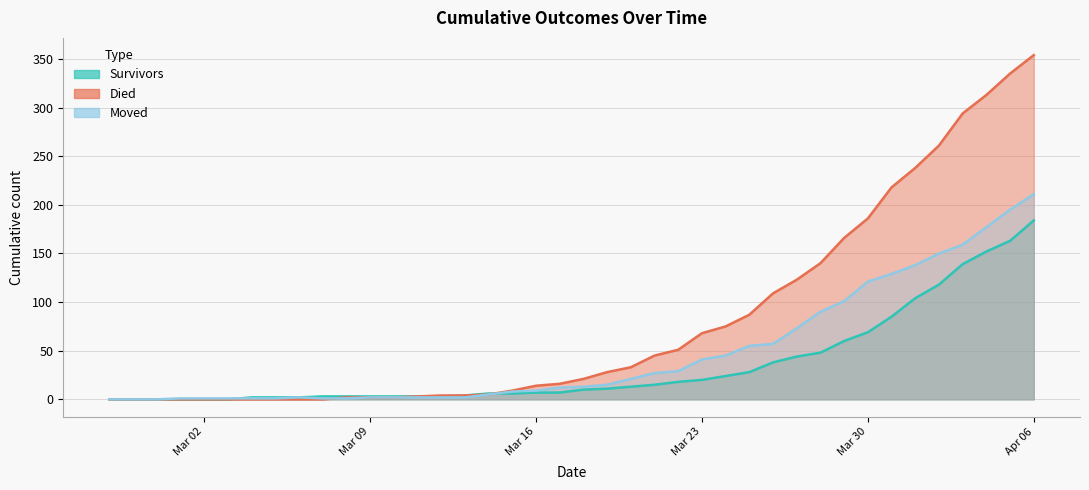

True or false: survivors has a value of 77 at 2020-03-28.

False